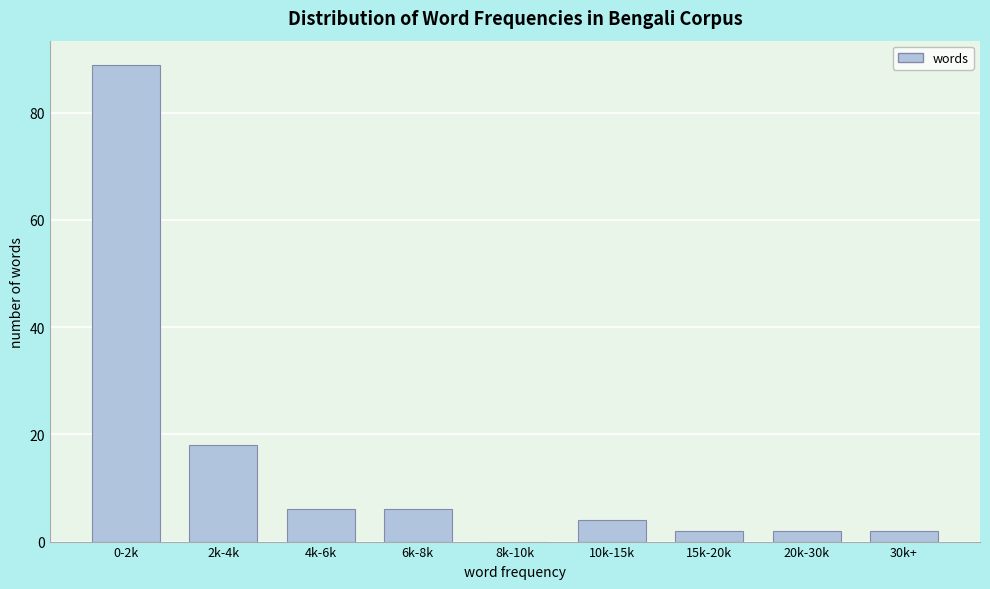

Reading right to left, what are all the values shown in this chart?

30k+=2	20k-30k=2	15k-20k=2	10k-15k=4	8k-10k=0	6k-8k=6	4k-6k=6	2k-4k=18	0-2k=89